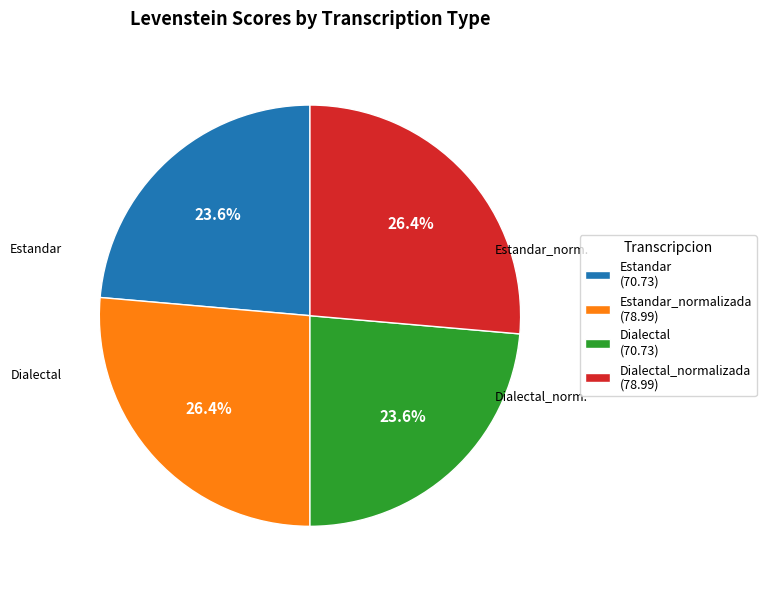

Is there any slice that represents more than half of the pie?

No